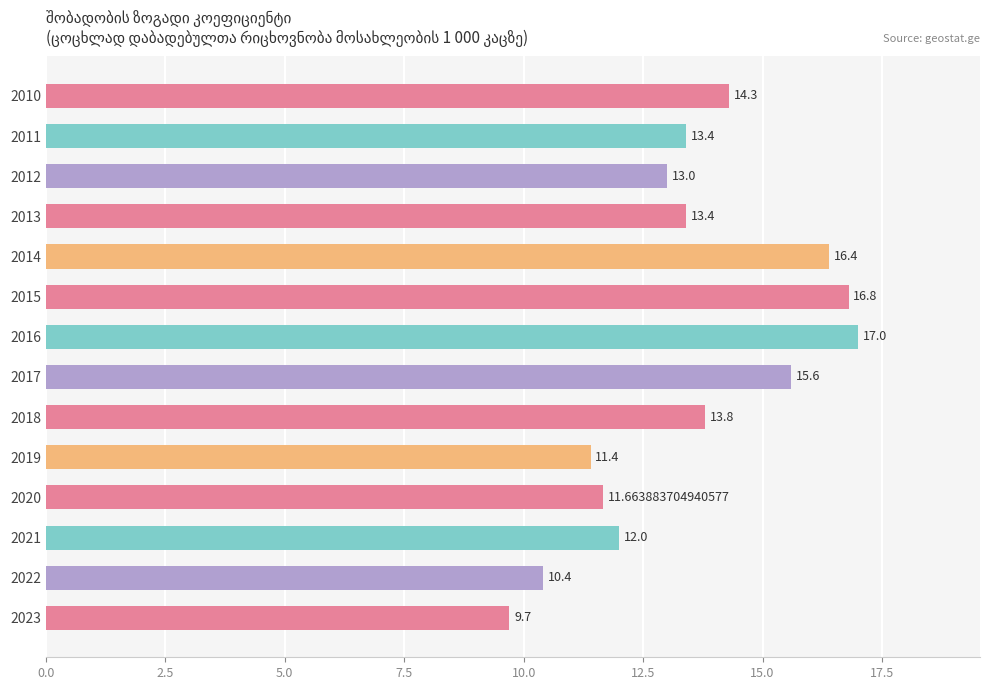

What is the difference between the maximum and minimum values?

7.3